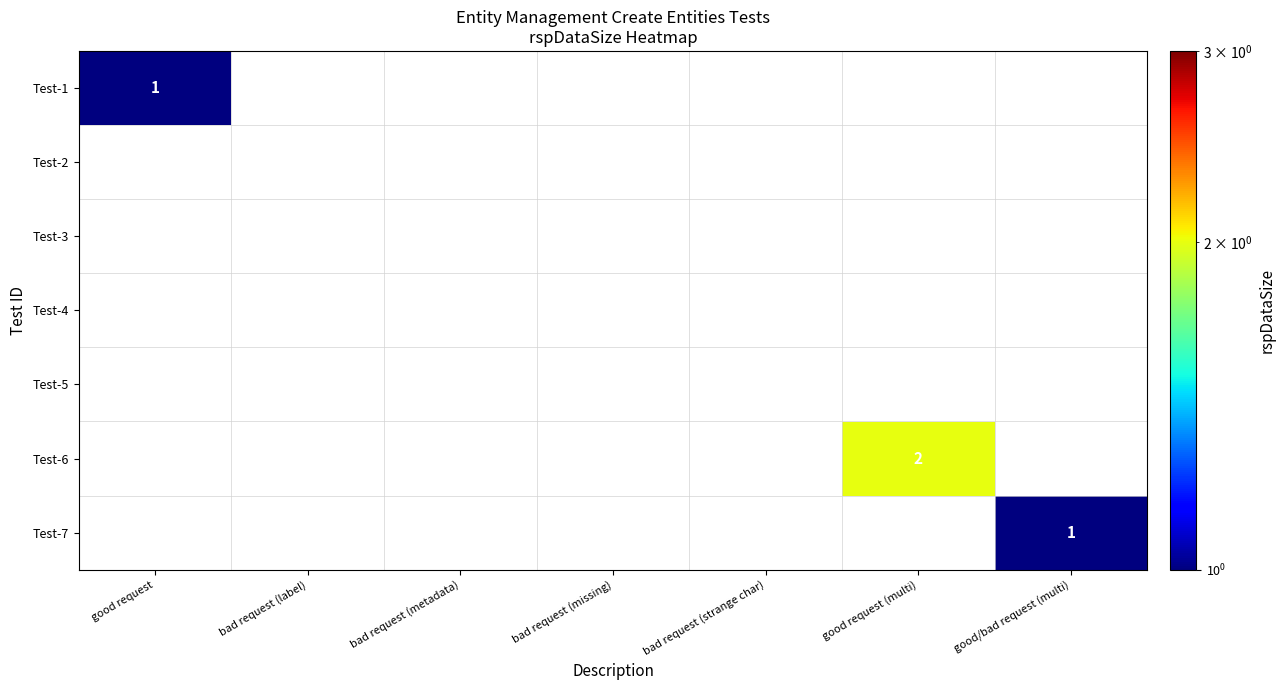

Is it true that Test-6 equals 3 at good request (multi)?

False